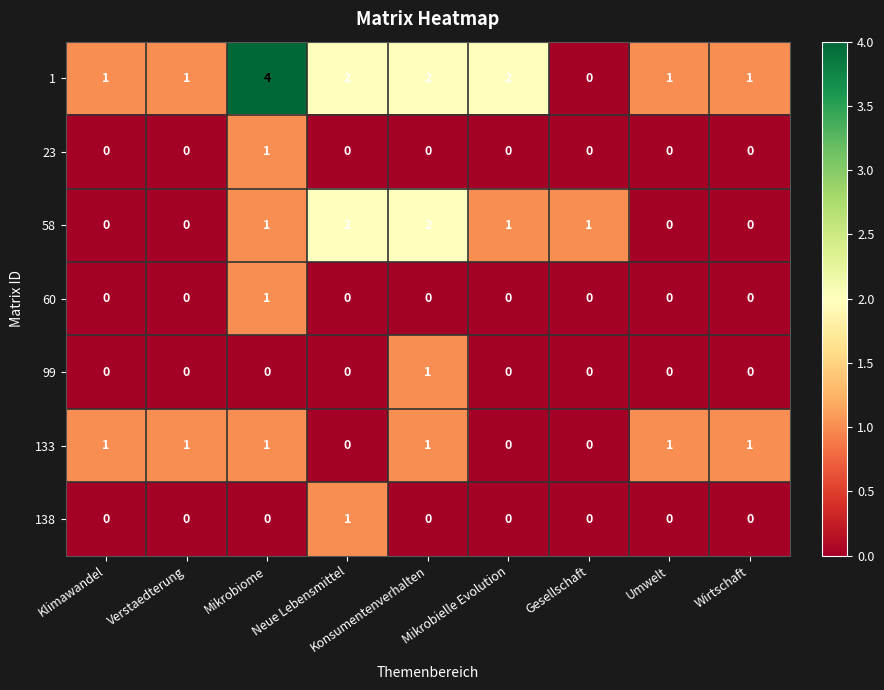

How many categories are shown in the chart?

9